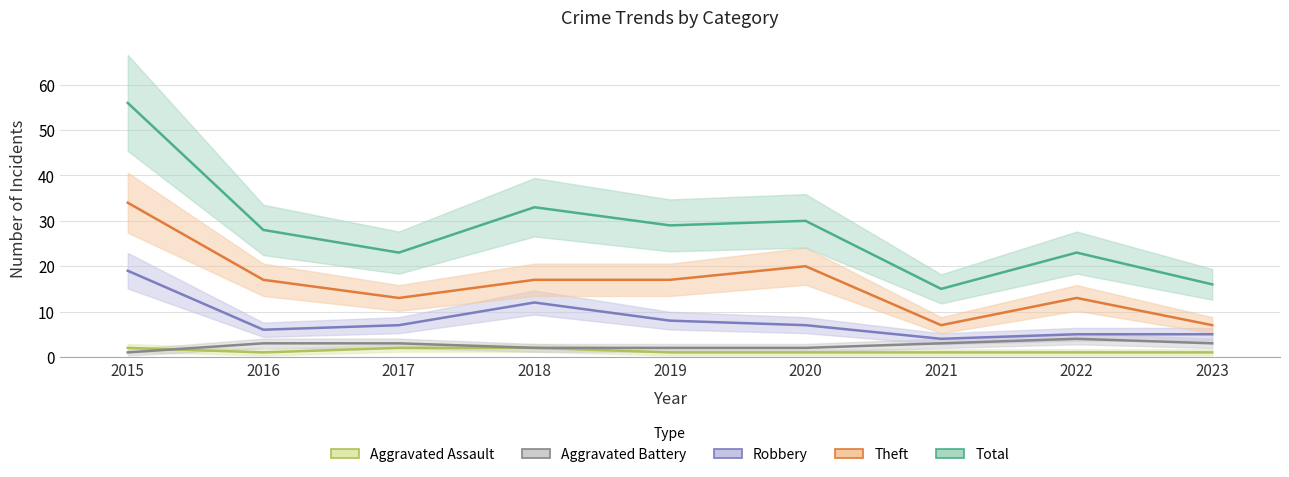

True or false: Aggravated Battery has a value of 1 at 2015.

True